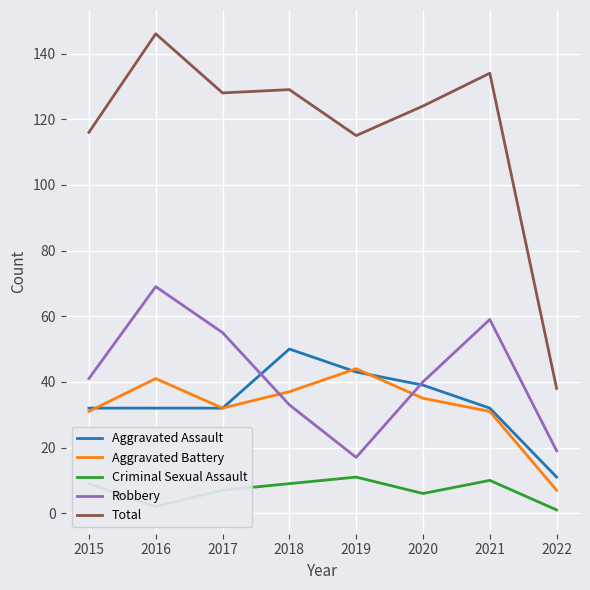

The Total series shows 146 at 2016. True or false?

True